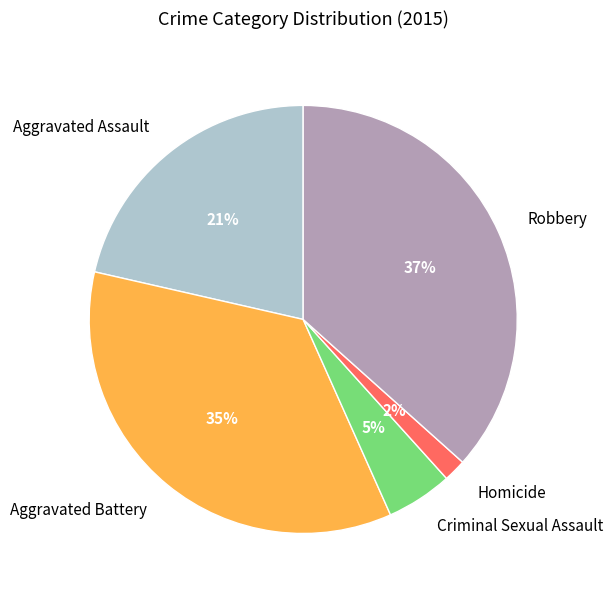

The Aggravated Battery slice represents 23% of the pie. True or false?

False